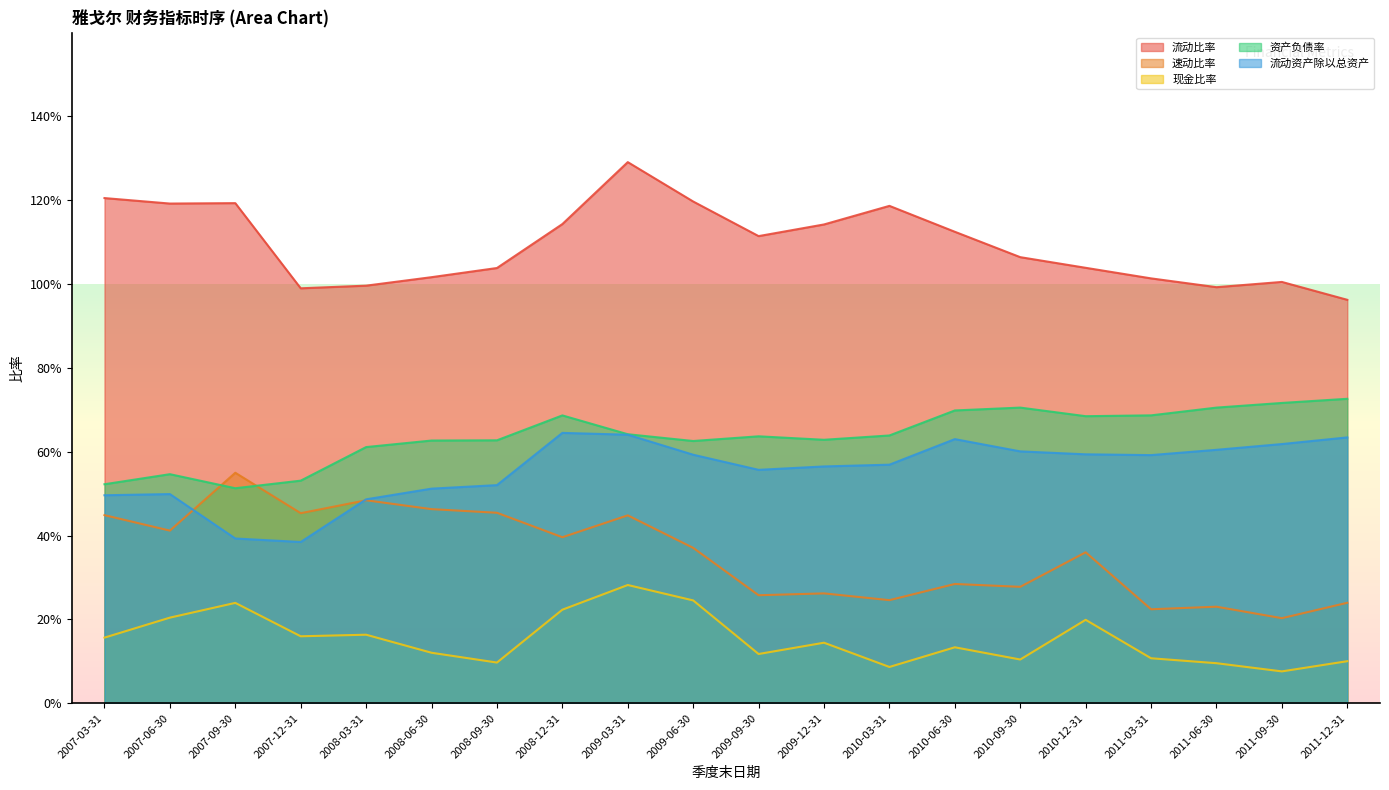

At which category does 资产负债率 reach its first local peak?

2007-06-30